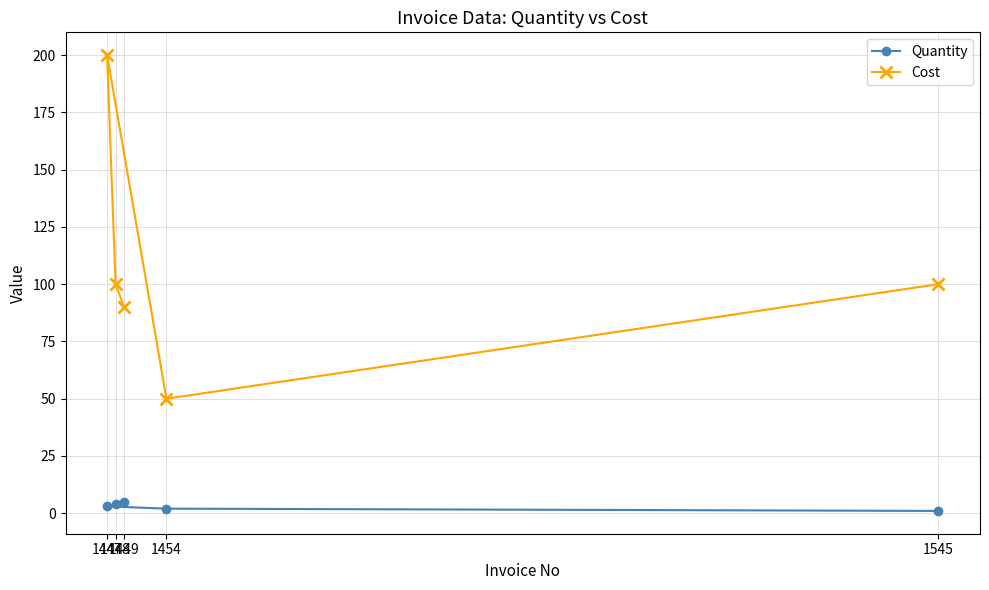

What is the value of the Quantity point at the 4th from the left?

2